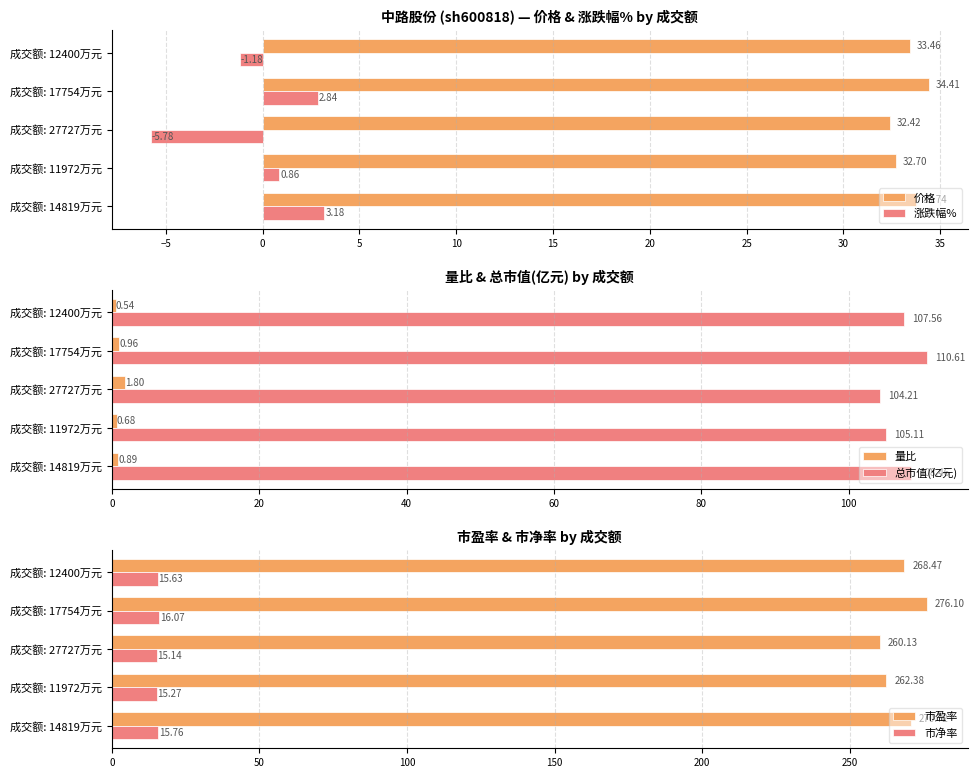

How many groups of bars are there?

5